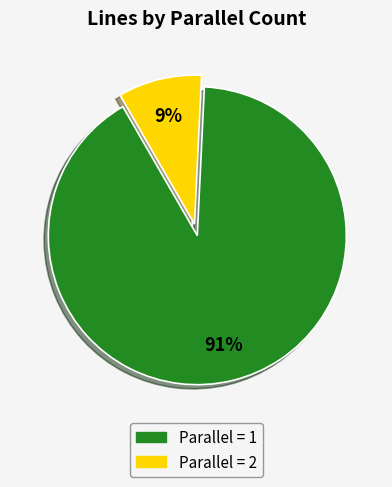

Is there any slice that represents more than half of the pie?

Yes